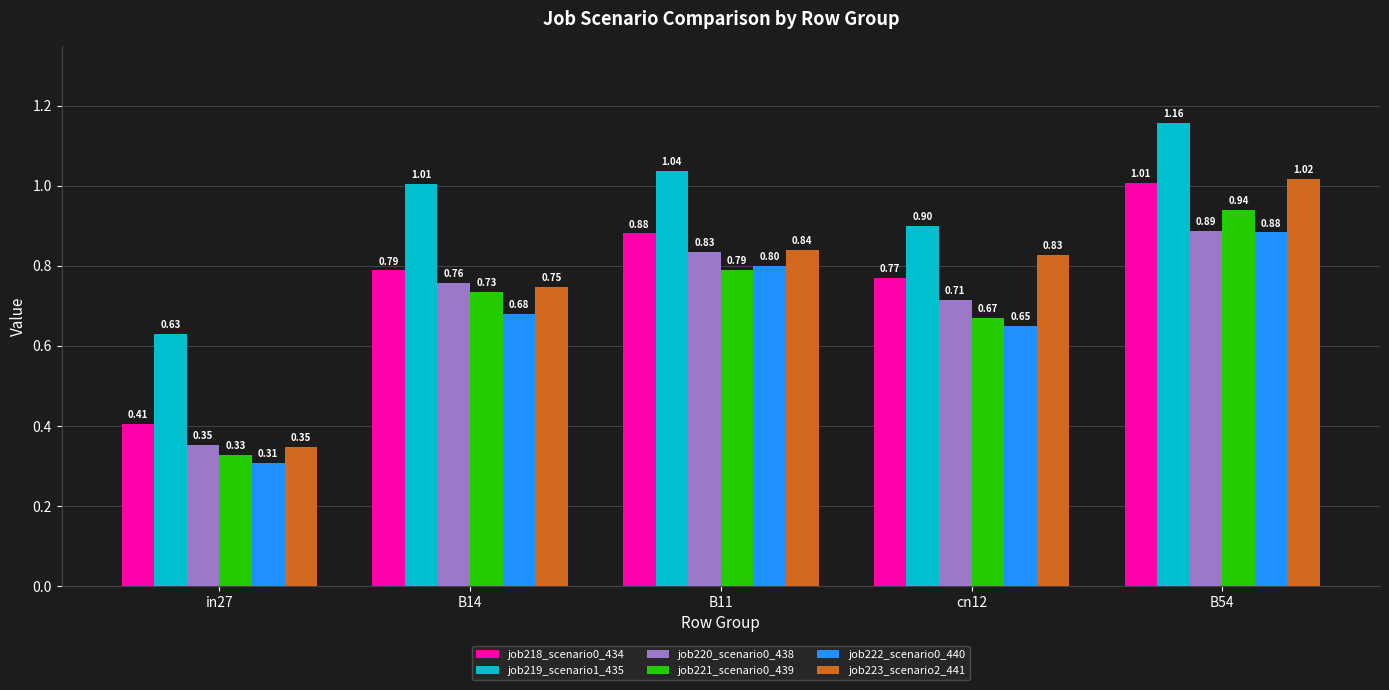

Are the bars grouped side by side (vs. stacked)?

Yes